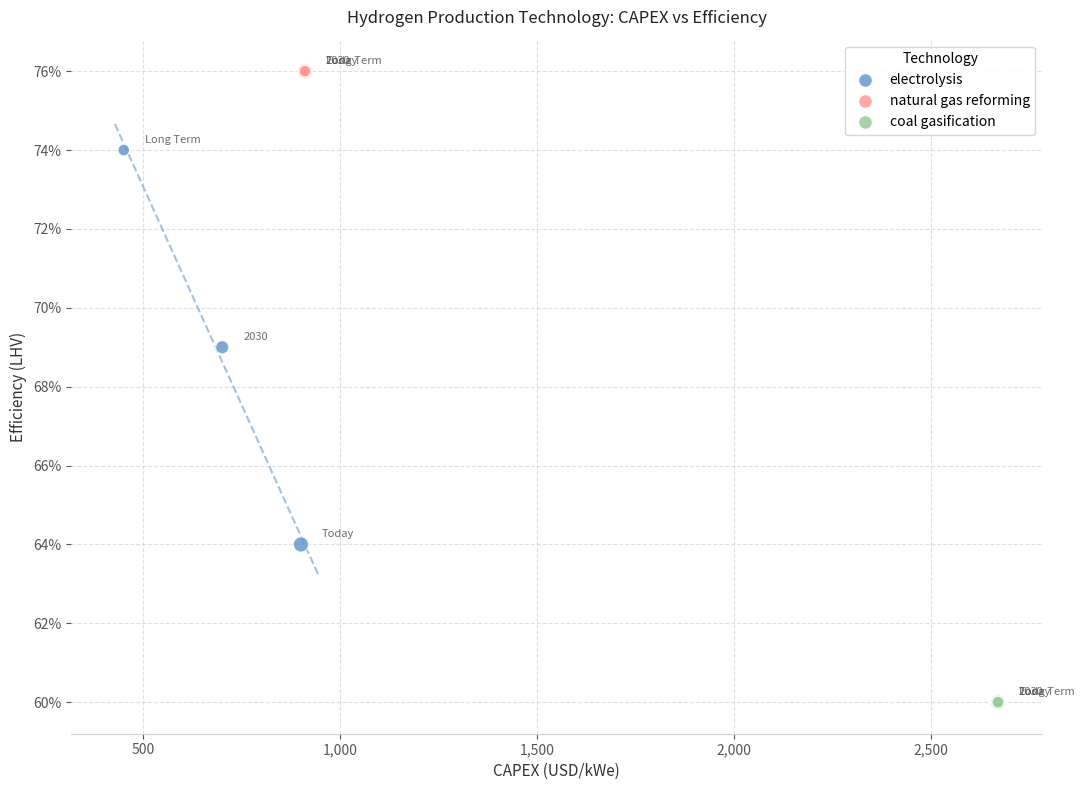

What are all the series names shown in the legend?

electrolysis, natural gas reforming, coal gasification